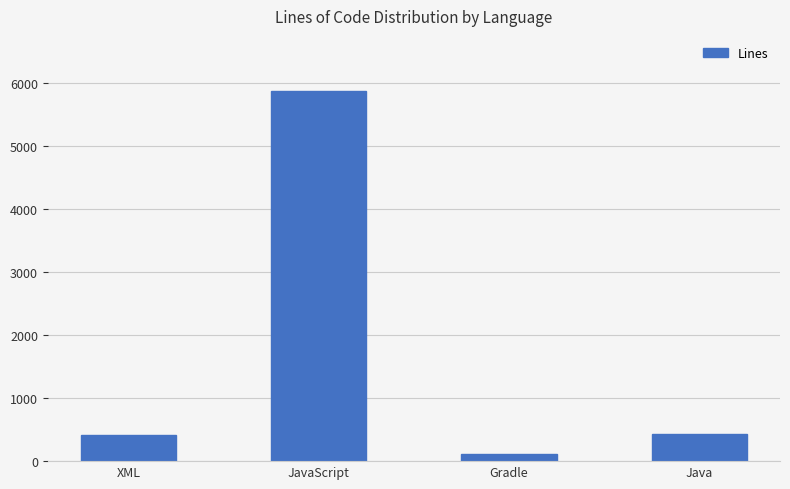

How many bars are there in total?

4